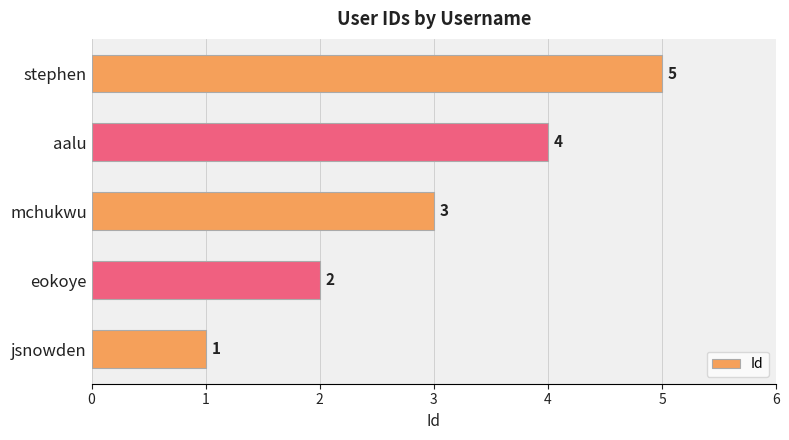

Is it true that the value at stephen is 5?

True